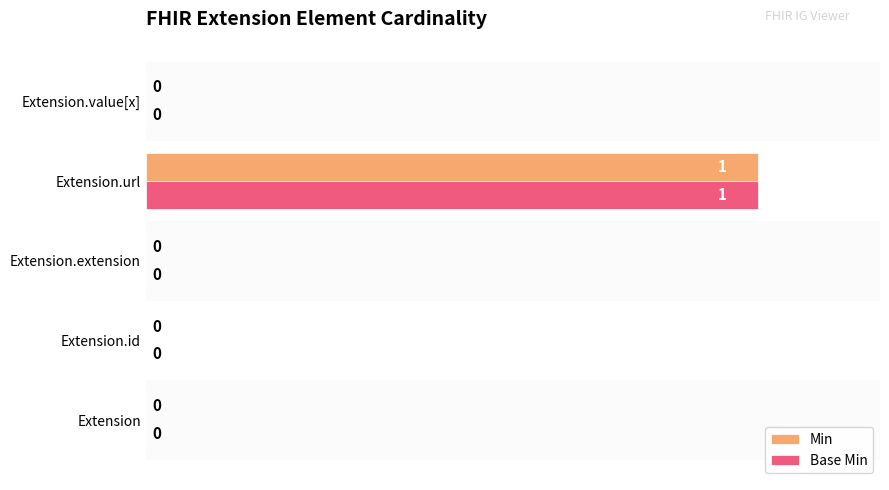

Are the bars grouped side by side (vs. stacked)?

Yes